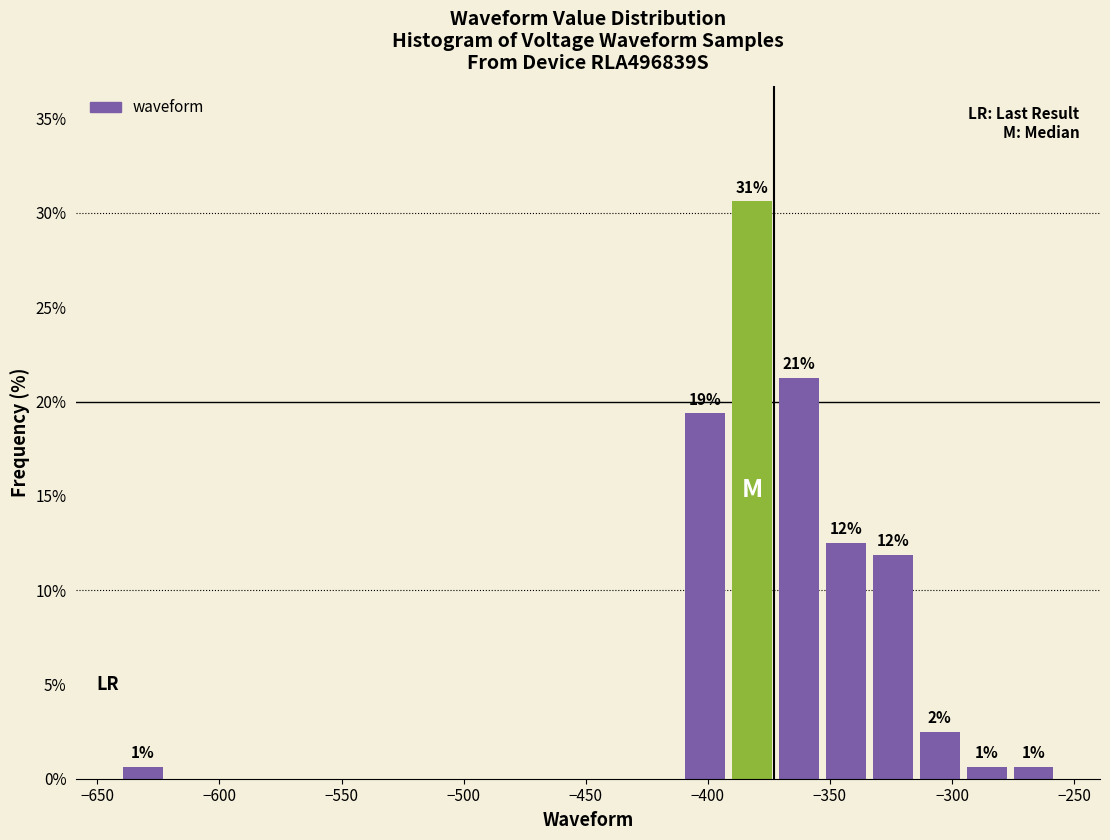

Read against the x-axis, roughly where is the centre of the tallest bar?

-380